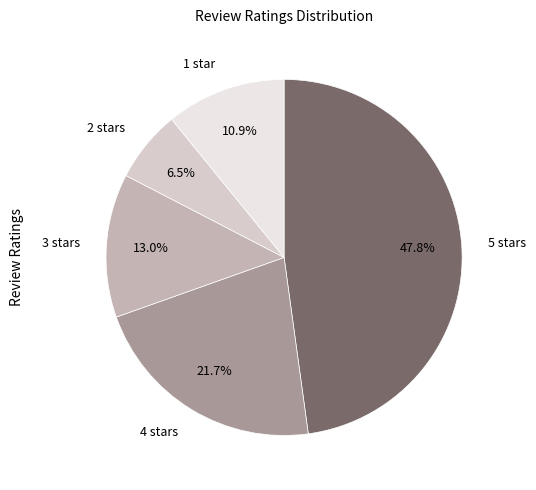

To the nearest percent, what portion does 4 stars represent?

22%